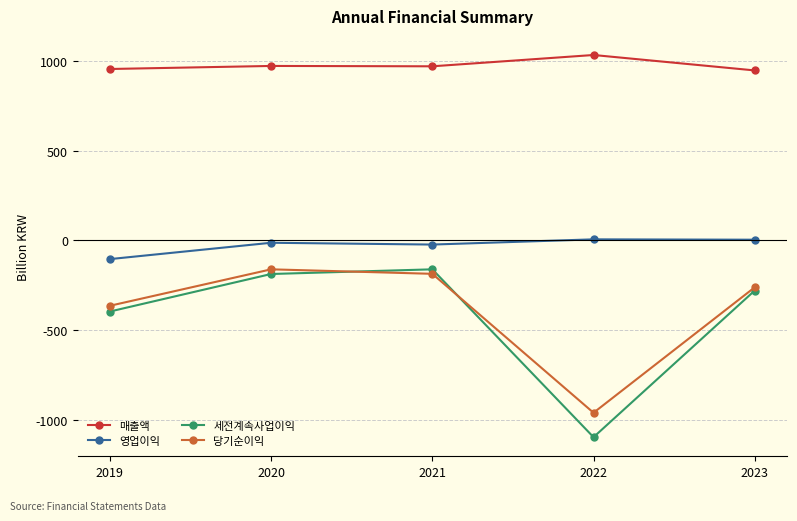

What is the maximum value for 매출액?

1033